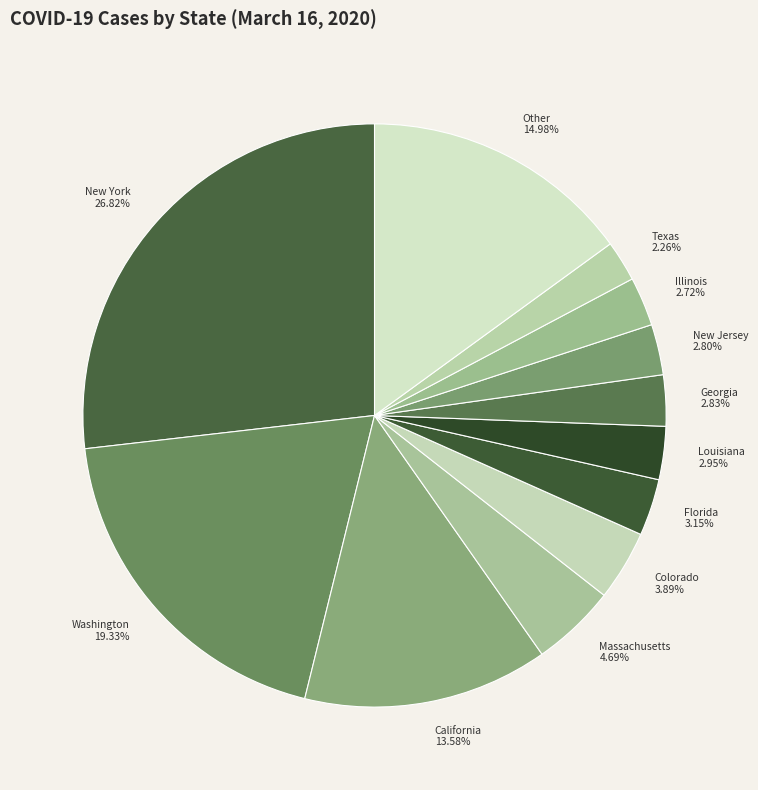

Combined, do Massachusetts and Texas account for over 50%?

No